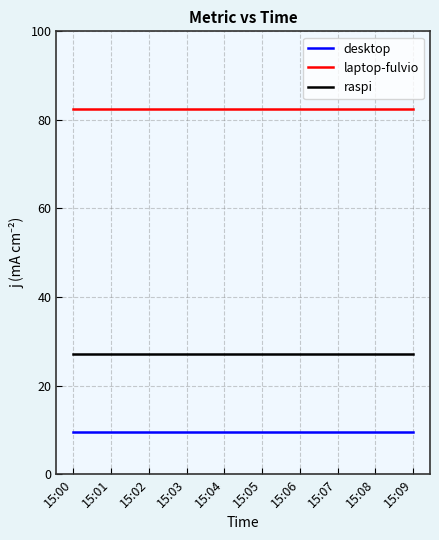

What is the difference between the highest and lowest values at 15:05?

72.8